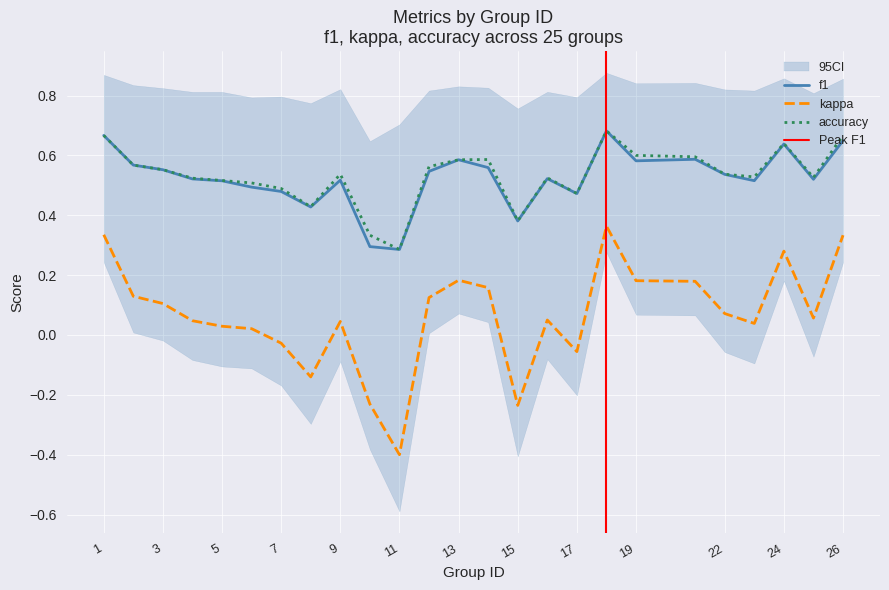

Is the value of kappa at 4 greater than the value of accuracy at 14?

No